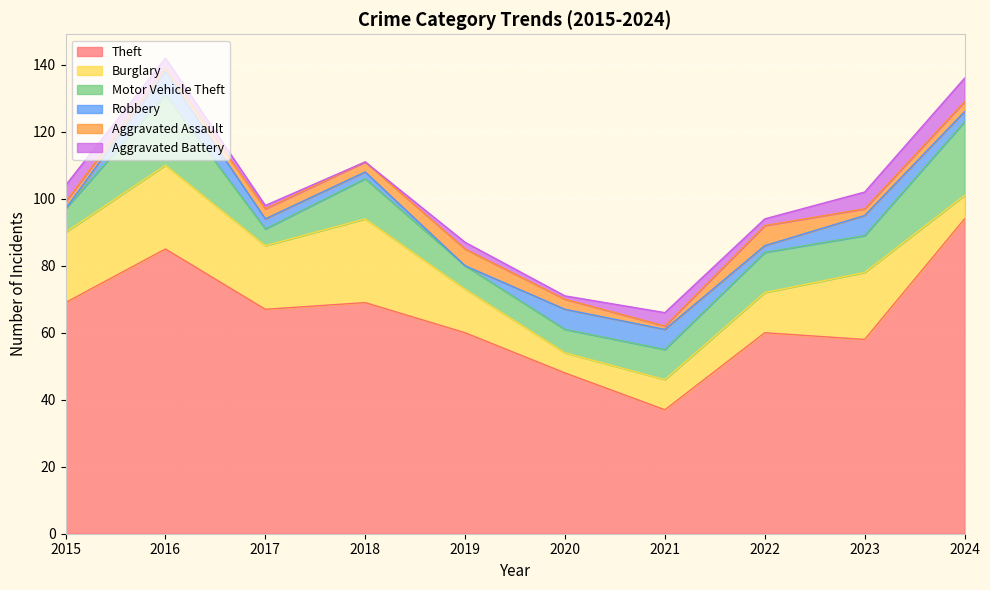

What are all the series names shown in the legend?

Theft, Burglary, Motor Vehicle Theft, Robbery, Aggravated Assault, Aggravated Battery